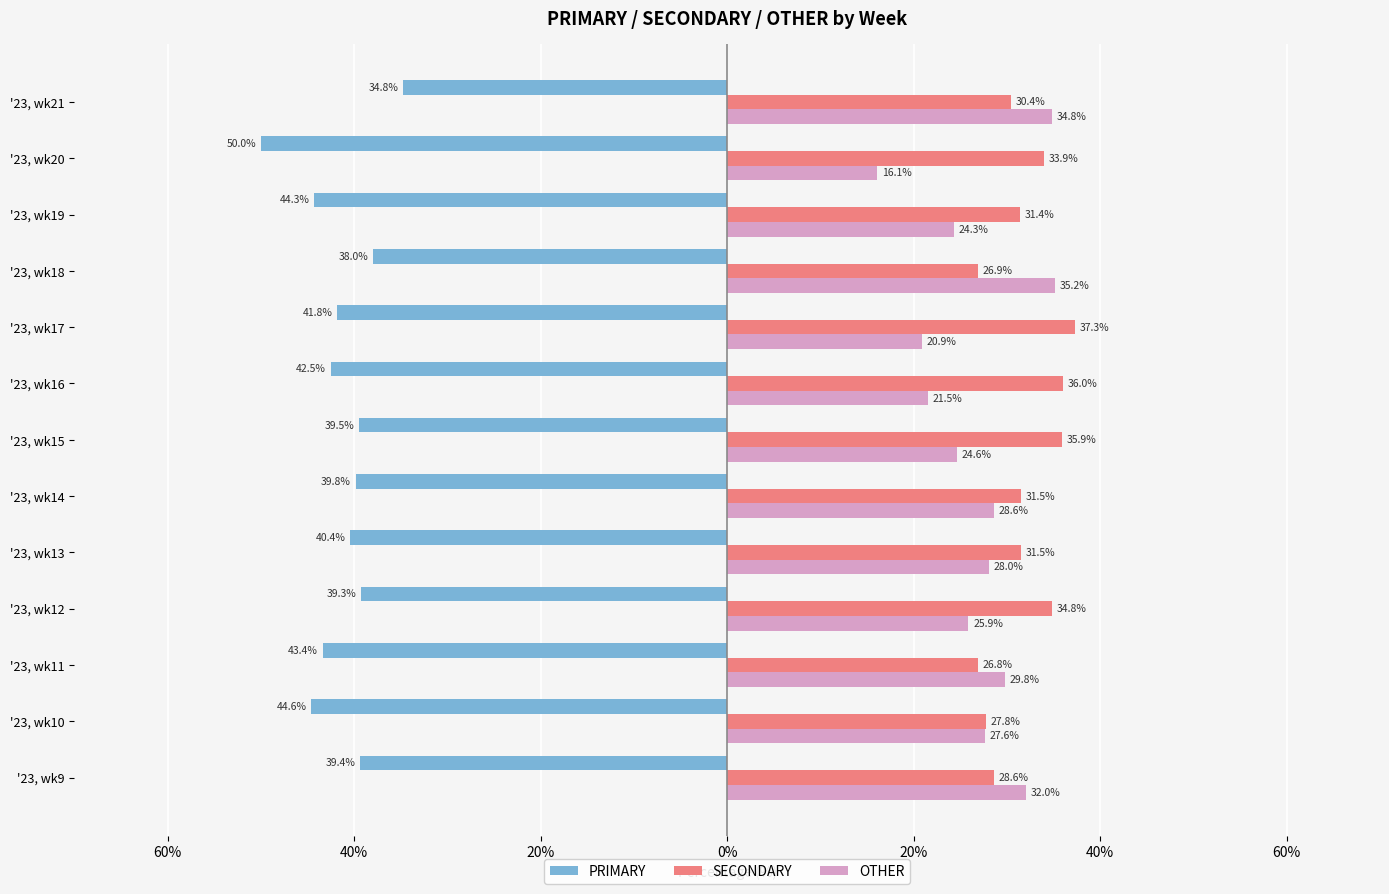

What are all the series names shown in the legend?

PRIMARY, SECONDARY, OTHER